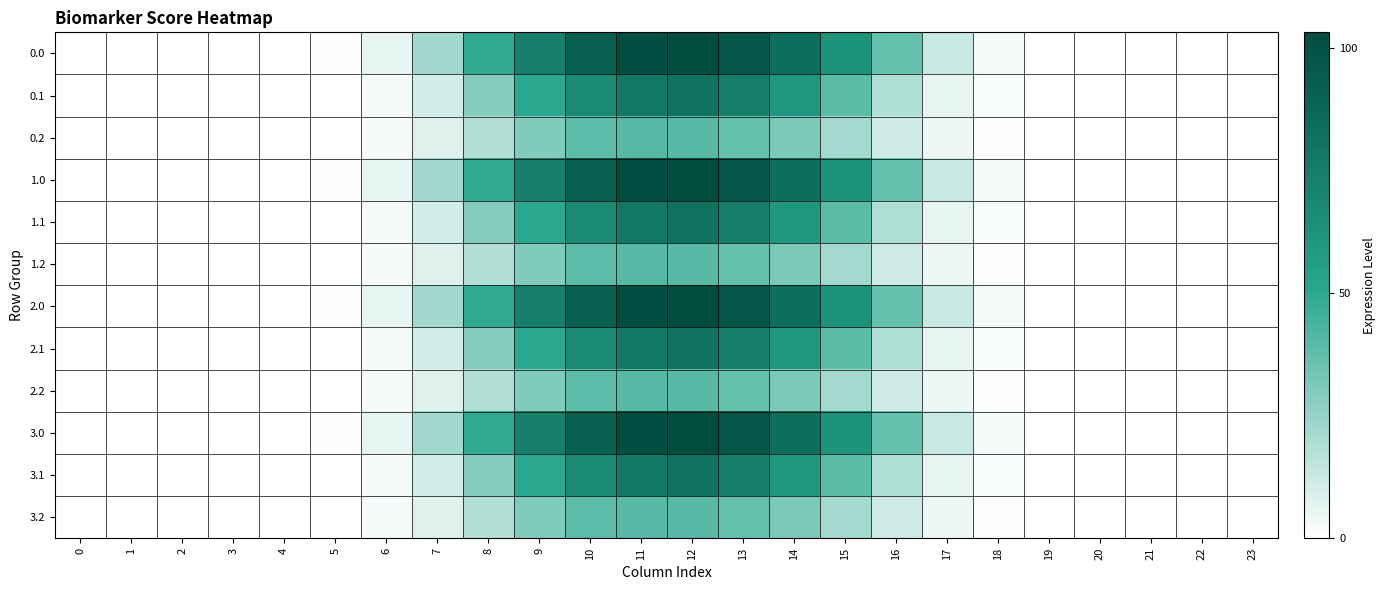

Reading left to right, list all the values displayed in this chart.

0.0: 0=0.0	1=0.0	2=0.0	3=0.0	4=0.0	5=0.6	6=5.9	7=22.3	8=49.1	9=73.6	10=91.4	11=101.6	12=103.3	13=97.5	14=83.2	15=62.5	16=36.4	17=13.2	18=2.5	19=0.0	20=0.0	21=0.0	22=0.0	23=0.0
0.1: 0=0.0	1=0.0	2=0.0	3=0.0	4=0.0	5=0.3	6=3.0	7=10.7	8=29.3	9=50.0	10=67.3	11=78.5	12=80.6	13=73.7	14=59.1	15=39.5	16=19.2	17=5.8	18=1.2	19=0.0	20=0.0	21=0.0	22=0.0	23=0.0
0.2: 0=0.0	1=0.0	2=0.0	3=0.0	4=0.0	5=0.3	6=2.3	7=7.8	8=18.4	9=30.2	10=38.6	11=40.7	12=39.7	13=36.7	14=31.4	15=21.7	16=11.7	17=4.5	18=1.1	19=0.0	20=0.0	21=0.0	22=0.0	23=0.0
1.0: 0=0.0	1=0.0	2=0.0	3=0.0	4=0.0	5=0.6	6=5.9	7=22.3	8=49.1	9=73.6	10=91.4	11=101.6	12=103.3	13=97.5	14=83.2	15=62.5	16=36.4	17=13.2	18=2.5	19=0.0	20=0.0	21=0.0	22=0.0	23=0.0
1.1: 0=0.0	1=0.0	2=0.0	3=0.0	4=0.0	5=0.3	6=3.0	7=10.7	8=29.3	9=50.0	10=67.3	11=78.5	12=80.6	13=73.7	14=59.1	15=39.5	16=19.2	17=5.8	18=1.2	19=0.0	20=0.0	21=0.0	22=0.0	23=0.0
1.2: 0=0.0	1=0.0	2=0.0	3=0.0	4=0.0	5=0.3	6=2.3	7=7.8	8=18.4	9=30.2	10=38.6	11=40.7	12=39.7	13=36.7	14=31.4	15=21.7	16=11.7	17=4.5	18=1.1	19=0.0	20=0.0	21=0.0	22=0.0	23=0.0
2.0: 0=0.0	1=0.0	2=0.0	3=0.0	4=0.0	5=0.6	6=5.9	7=22.3	8=49.1	9=73.6	10=91.4	11=101.6	12=103.3	13=97.5	14=83.2	15=62.5	16=36.4	17=13.2	18=2.5	19=0.0	20=0.0	21=0.0	22=0.0	23=0.0
2.1: 0=0.0	1=0.0	2=0.0	3=0.0	4=0.0	5=0.3	6=3.0	7=10.7	8=29.3	9=50.0	10=67.3	11=78.5	12=80.6	13=73.7	14=59.1	15=39.5	16=19.2	17=5.8	18=1.2	19=0.0	20=0.0	21=0.0	22=0.0	23=0.0
2.2: 0=0.0	1=0.0	2=0.0	3=0.0	4=0.0	5=0.3	6=2.3	7=7.8	8=18.4	9=30.2	10=38.6	11=40.7	12=39.7	13=36.7	14=31.4	15=21.7	16=11.7	17=4.5	18=1.1	19=0.0	20=0.0	21=0.0	22=0.0	23=0.0
3.0: 0=0.0	1=0.0	2=0.0	3=0.0	4=0.0	5=0.6	6=5.9	7=22.3	8=49.1	9=73.6	10=91.4	11=101.6	12=103.3	13=97.5	14=83.2	15=62.5	16=36.4	17=13.2	18=2.5	19=0.0	20=0.0	21=0.0	22=0.0	23=0.0
3.1: 0=0.0	1=0.0	2=0.0	3=0.0	4=0.0	5=0.3	6=3.0	7=10.7	8=29.3	9=50.0	10=67.3	11=78.5	12=80.6	13=73.7	14=59.1	15=39.5	16=19.2	17=5.8	18=1.2	19=0.0	20=0.0	21=0.0	22=0.0	23=0.0
3.2: 0=0.0	1=0.0	2=0.0	3=0.0	4=0.0	5=0.3	6=2.3	7=7.8	8=18.4	9=30.2	10=38.6	11=40.7	12=39.7	13=36.7	14=31.4	15=21.7	16=11.7	17=4.5	18=1.1	19=0.0	20=0.0	21=0.0	22=0.0	23=0.0